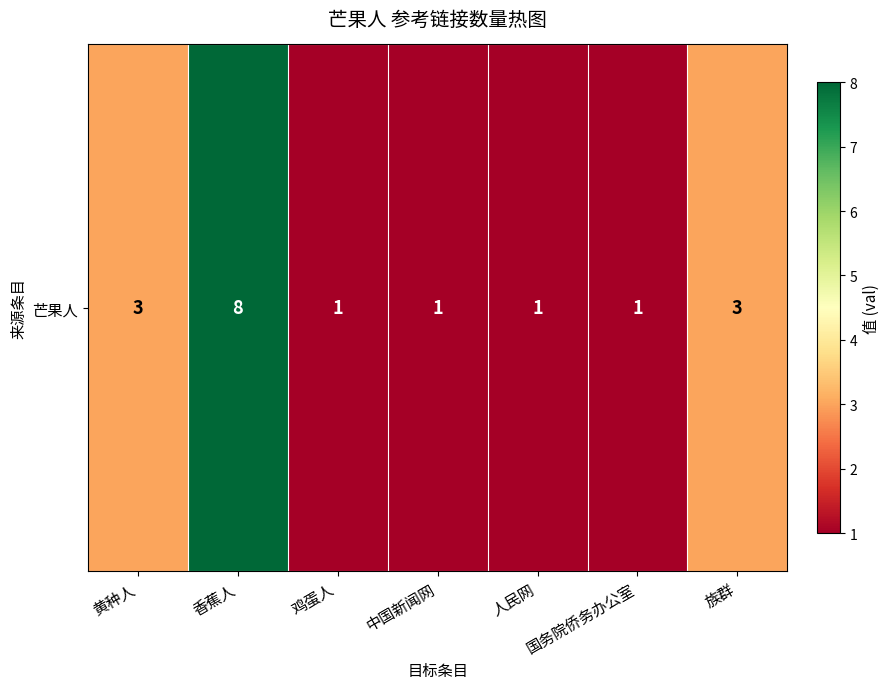

List the labels in order of value, largest first.

香蕉人, 黄种人, 族群, 鸡蛋人, 中国新闻网, 人民网, 国务院侨务办公室